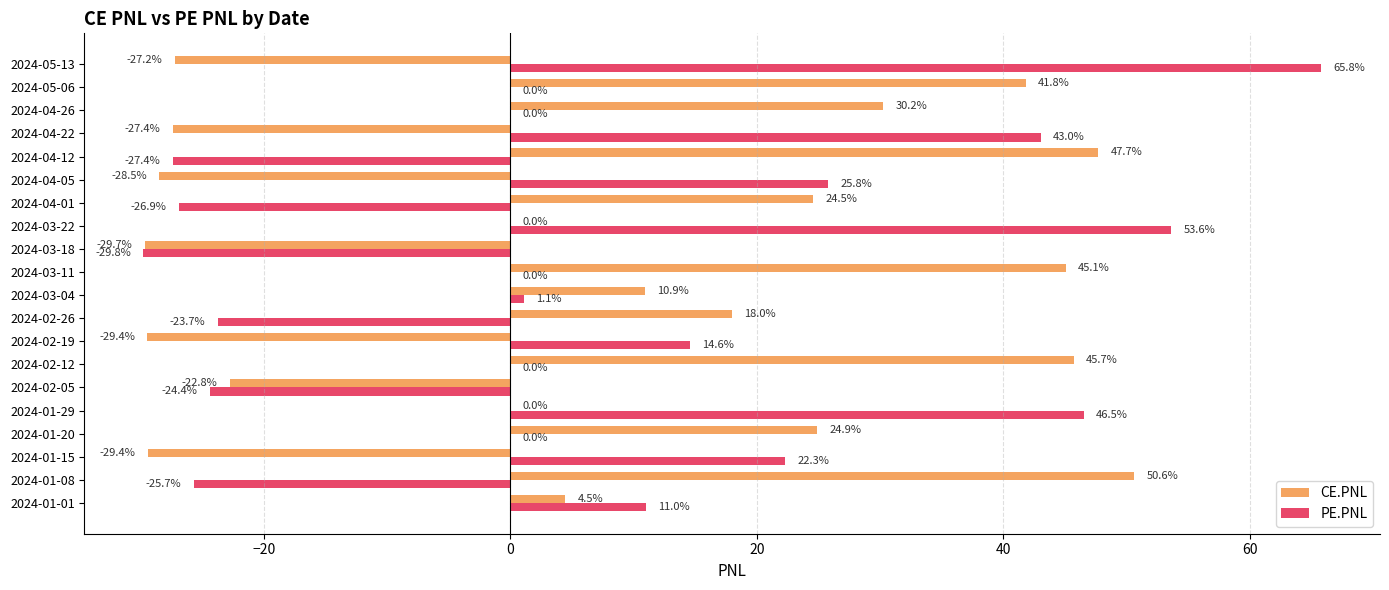

Between 2024-01-01 and 2024-05-06, which series saw the biggest shift?

CE.PNL